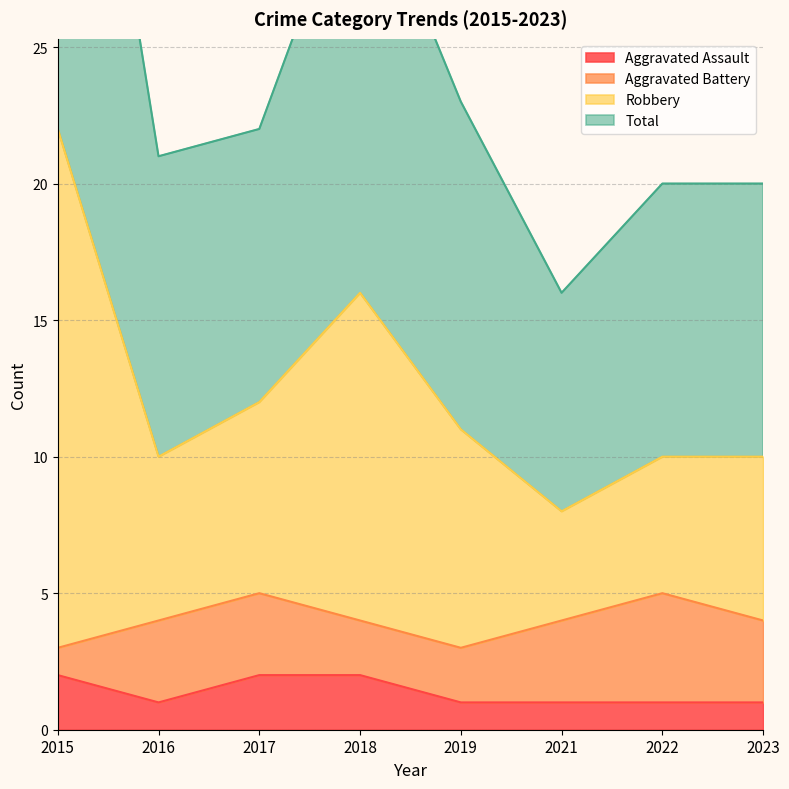

Rank the categories by Aggravated Assault value from highest to lowest.

2015, 2017, 2018, 2016, 2019, 2021, 2022, 2023